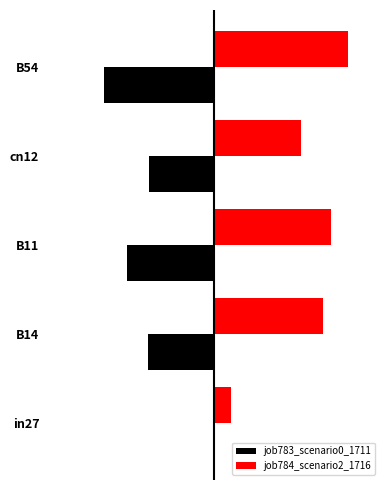

Reading right to left, list all the values displayed in this chart.

job783_scenario0_1711: -0.7	-0.4	-0.5	-0.4	0.0
job784_scenario2_1716: 0.8	0.5	0.7	0.7	0.1